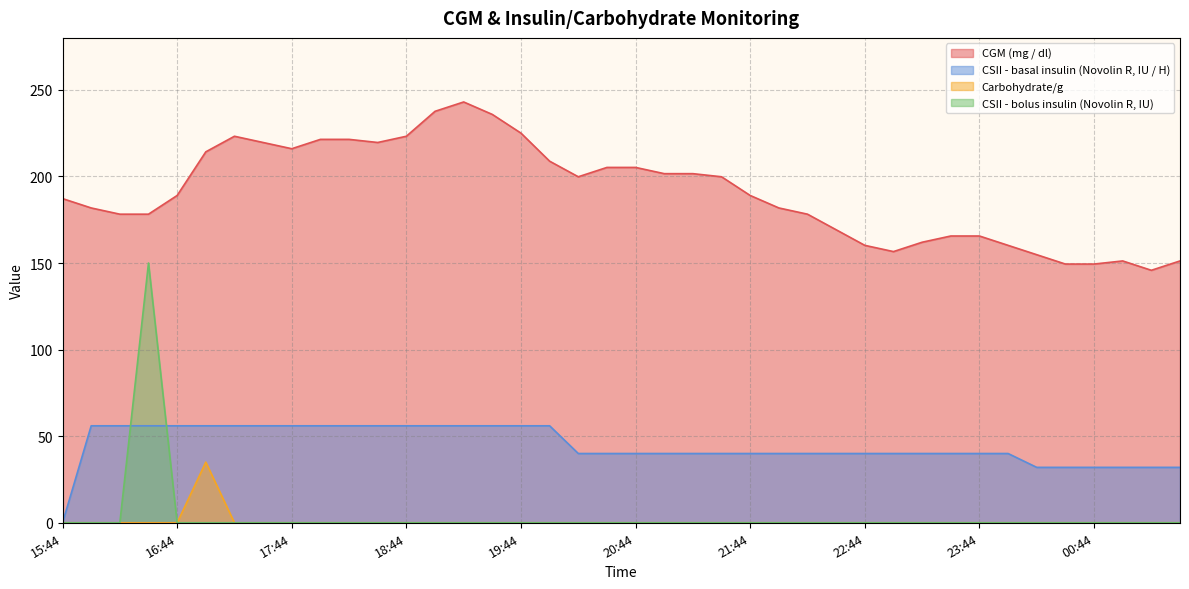

What are all the series names shown in the legend?

CGM (mg / dl), CSII - basal insulin (Novolin R, IU / H), Carbohydrate/g, CSII - bolus insulin (Novolin R, IU)